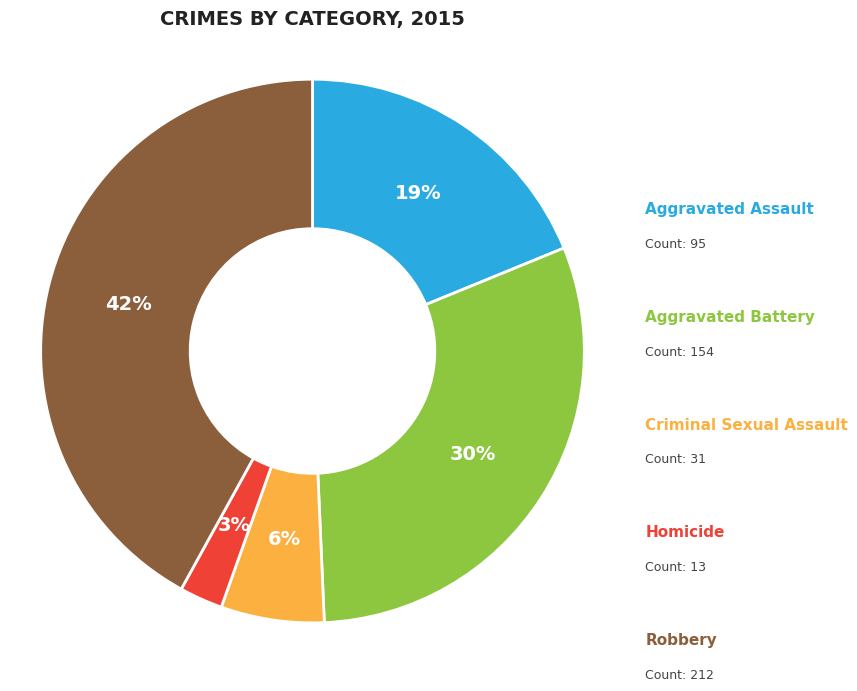

To the nearest percent, what is the difference between the largest and smallest slice percentages?

39%